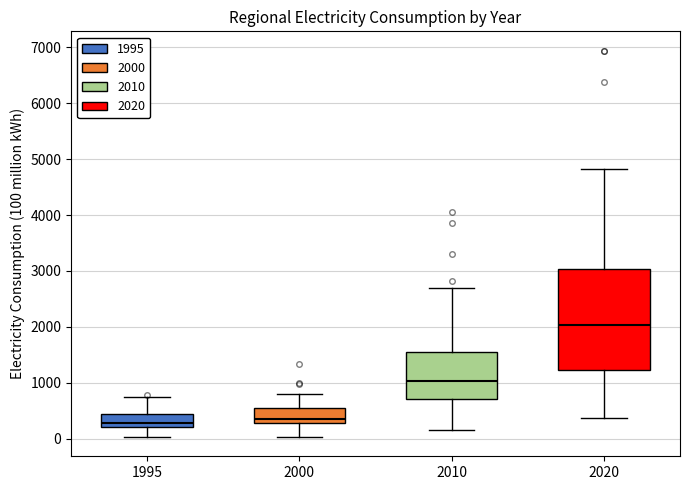

Reading left to right, read every box against the y-axis: the position of its median line, the range the box covers, and the ends of its whiskers. The values are not printed on the chart, so give them approximately, as read against the axis.

1995: median 300, box 200 to 400, whiskers 0 to 700
2000: median 400, box 300 to 500, whiskers 0 to 800
2010: median 1000, box 700 to 1500, whiskers 200 to 2700
2020: median 2000, box 1200 to 3000, whiskers 400 to 4800